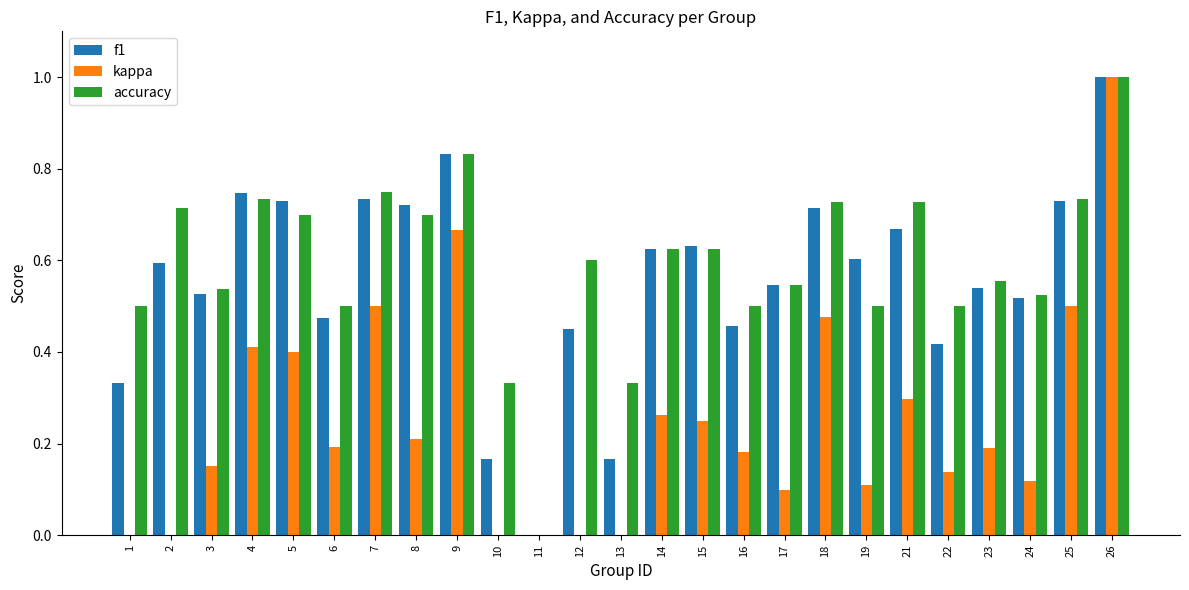

Are the bars grouped side by side (vs. stacked)?

Yes